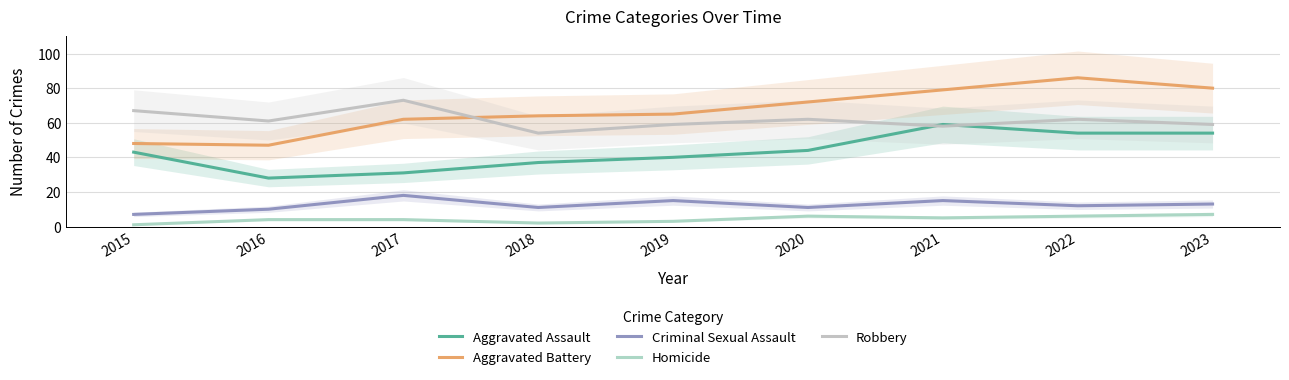

At how many categories does at least one series exceed 40?

9